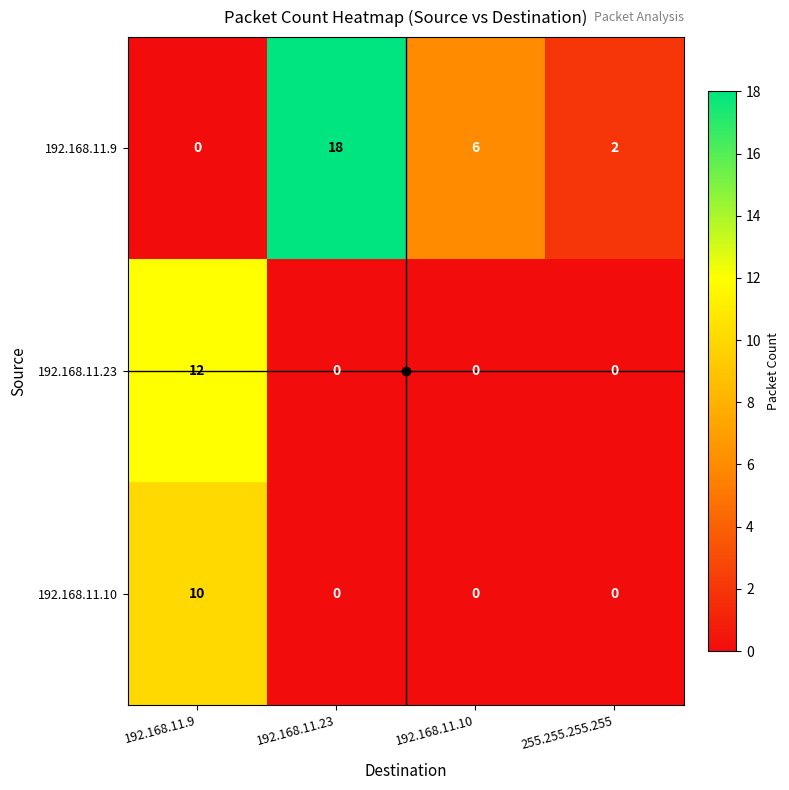

Which series has the largest range (max minus min)?

192.168.11.9